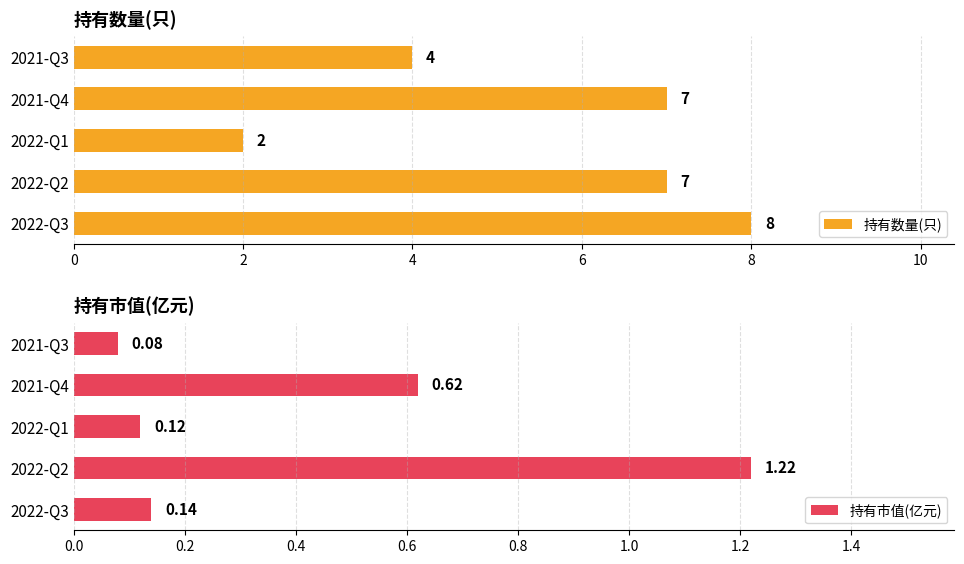

At which label does 持有数量(只) reach its peak?

2022-Q3